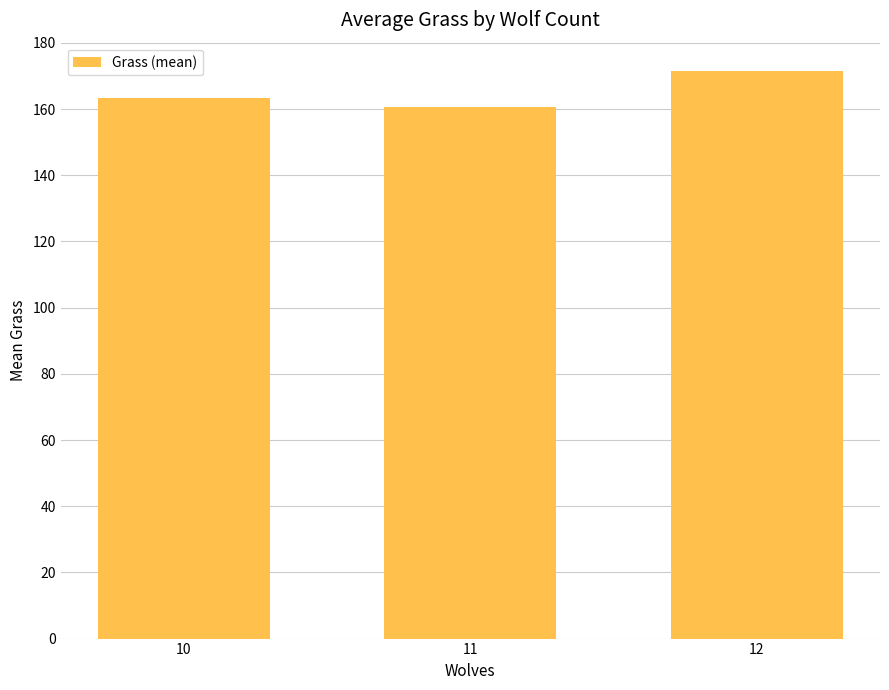

How many series are shown in this chart?

1